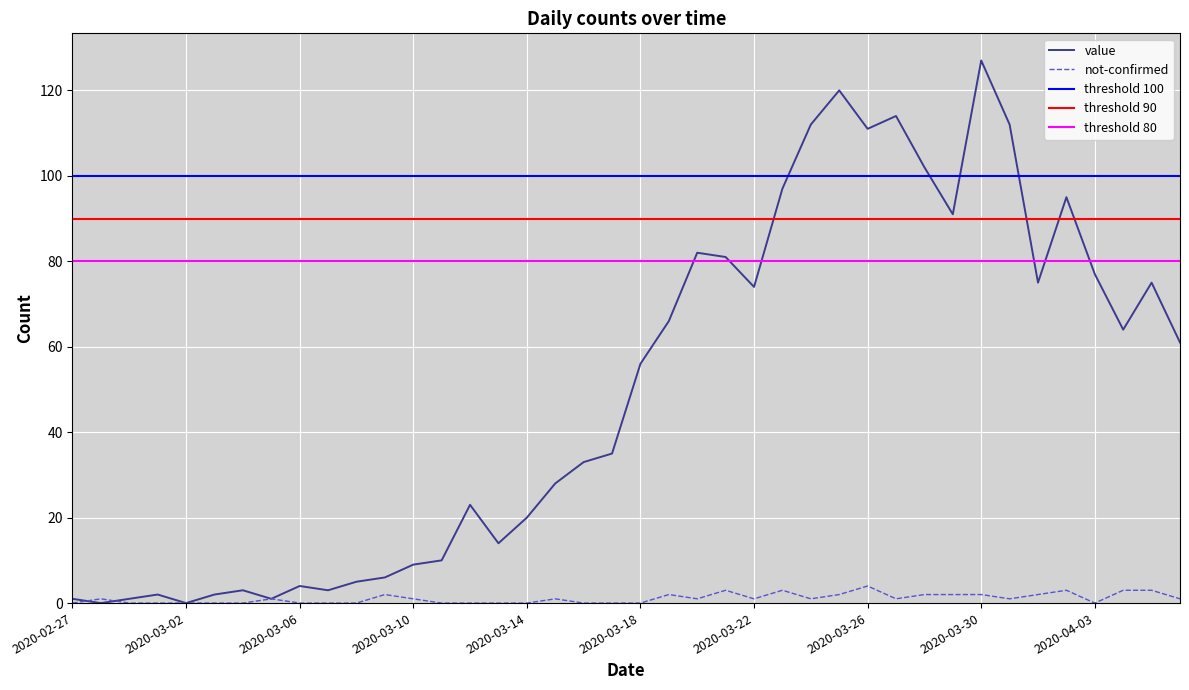

Which category has the lowest value across all series?

2020-02-28